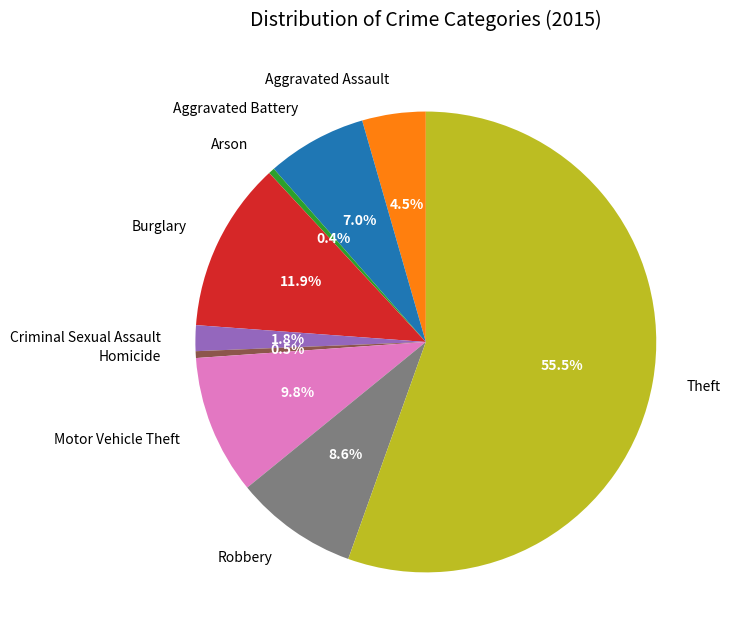

Is Motor Vehicle Theft the majority of the pie?

No